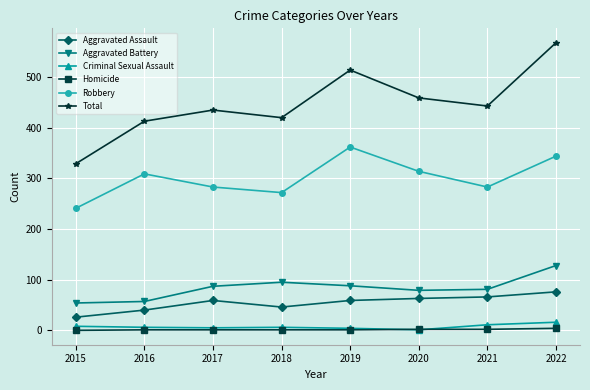

What is the difference between the Aggravated Assault values at 2021 and 2015?

40